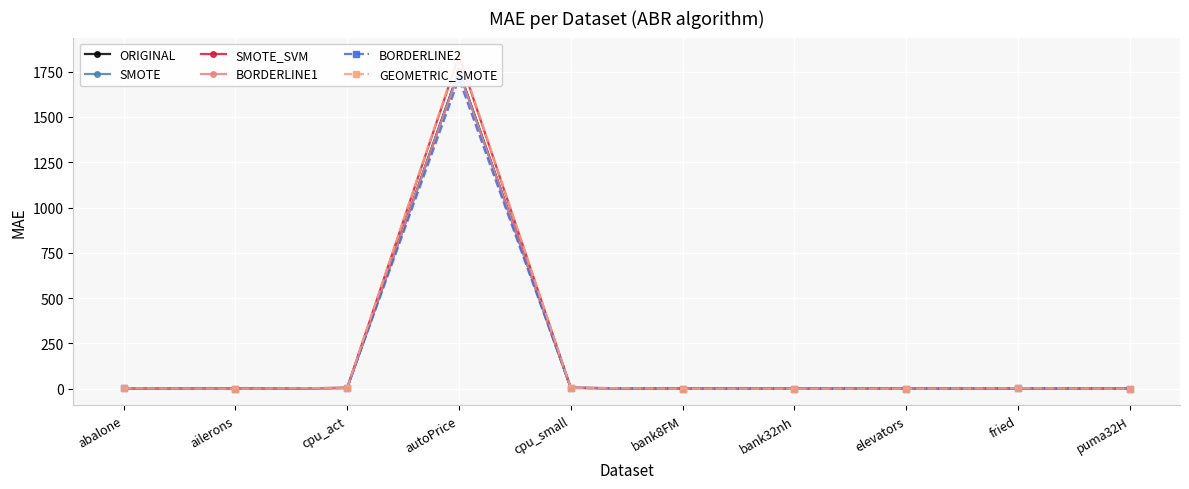

Which series has the largest total across all categories?

GEOMETRIC_SMOTE